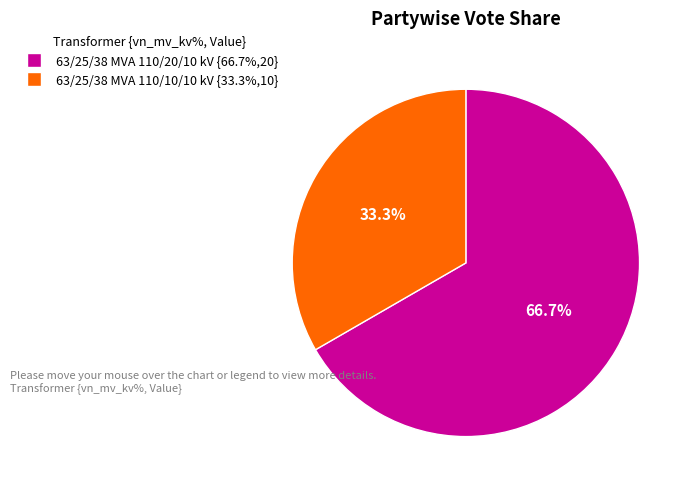

Which category has the biggest portion of the pie?

63/25/38 MVA 110/20/10 kV